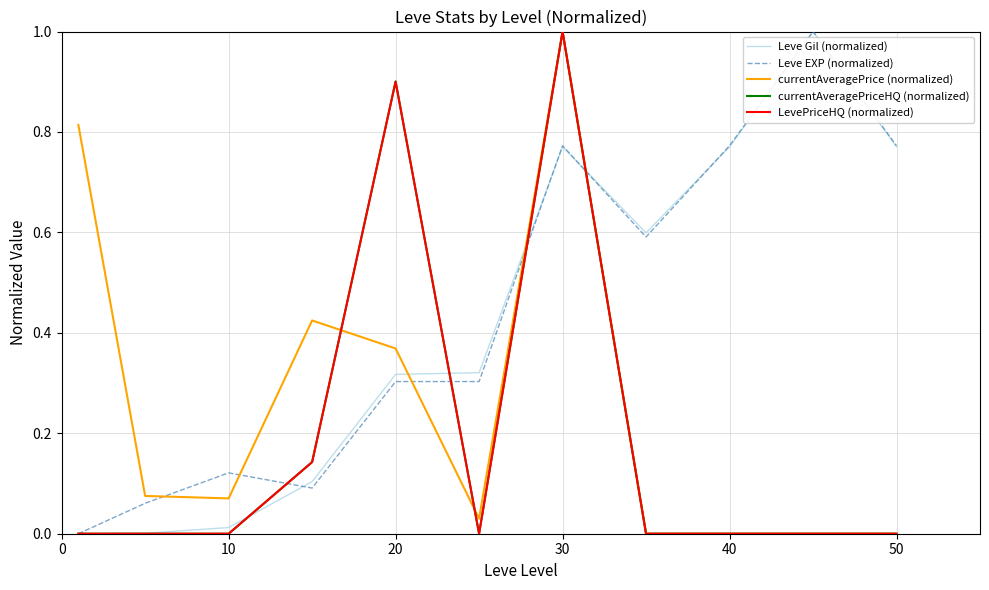

How many times do Leve EXP (normalized) and currentAveragePrice (normalized) cross each other?

5